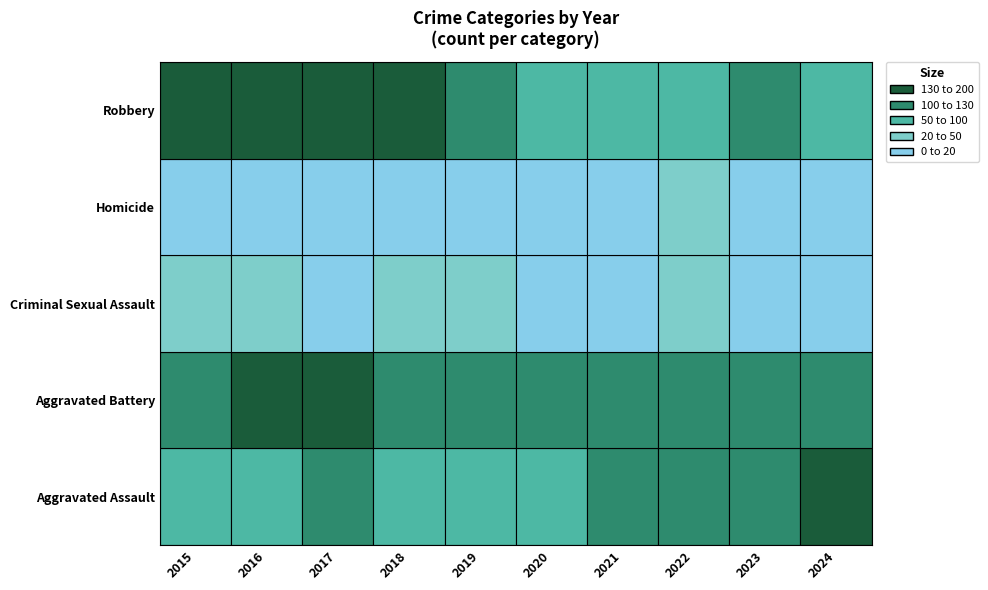

Is the value of Robbery at 2020 greater than the value of Aggravated Assault at 2020?

Yes